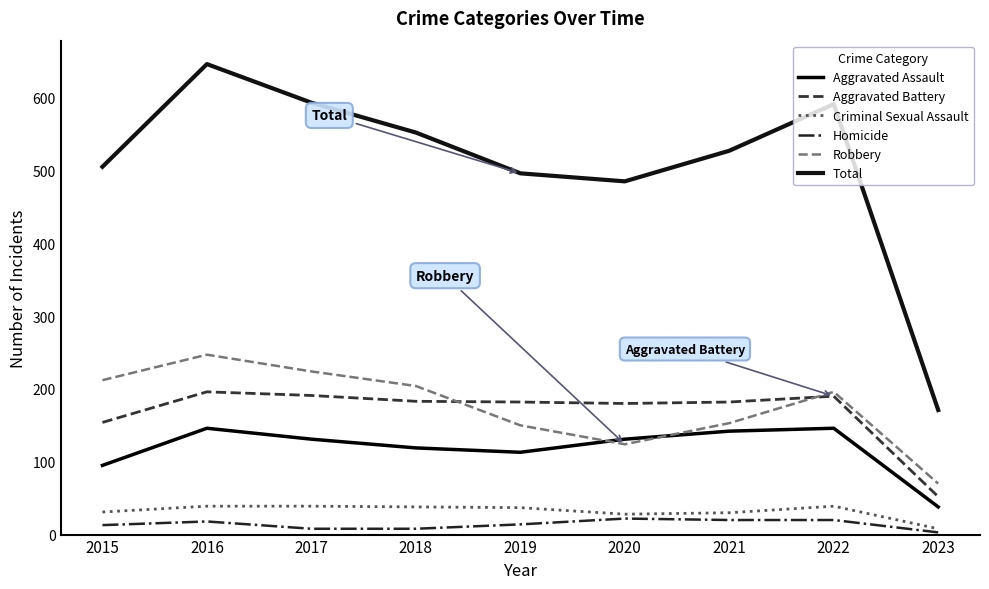

Is the value of Criminal Sexual Assault at 2015 greater than the value of Aggravated Assault at 2021?

No